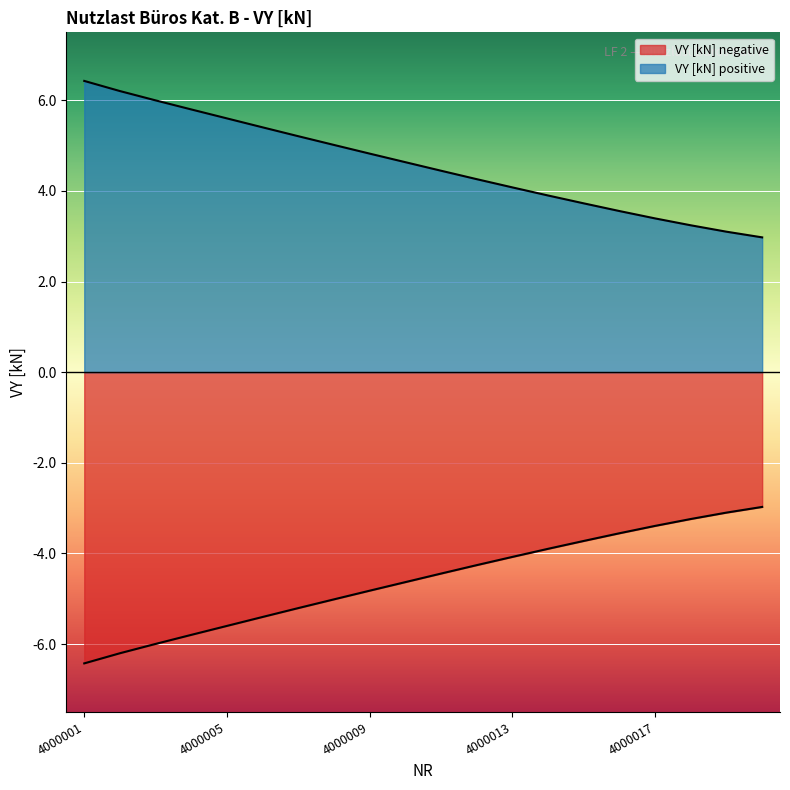

At which label does VY [kN] negative reach its peak?

4000020